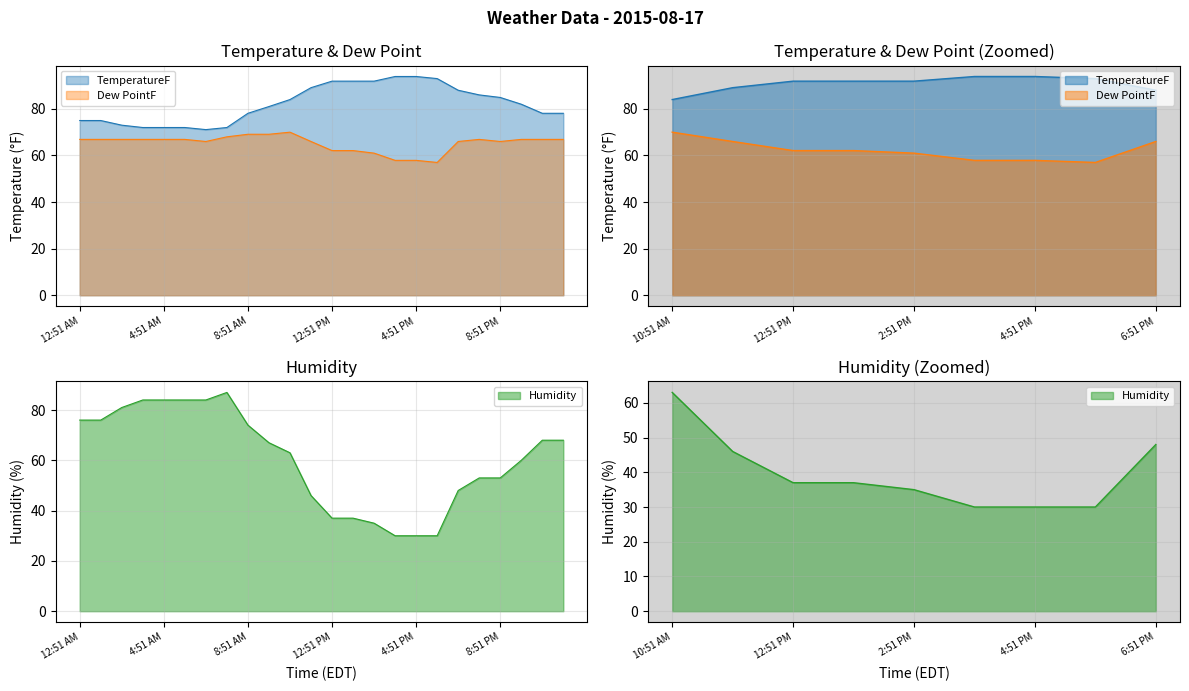

Which category has the lowest value across all series?

3:51 PM